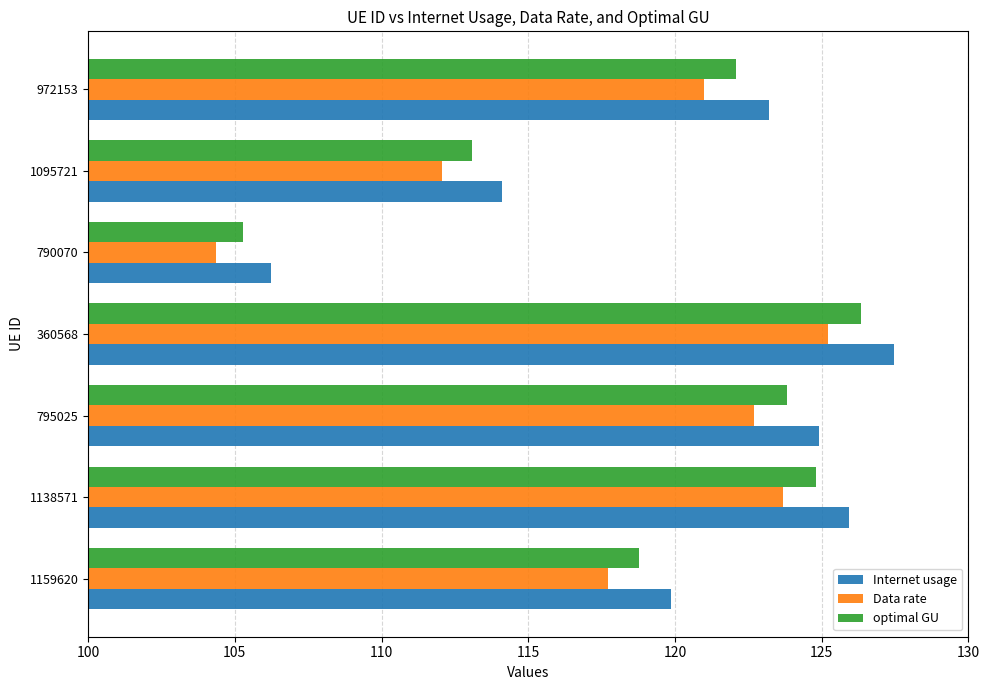

How many data points in Data rate are above 120?

4